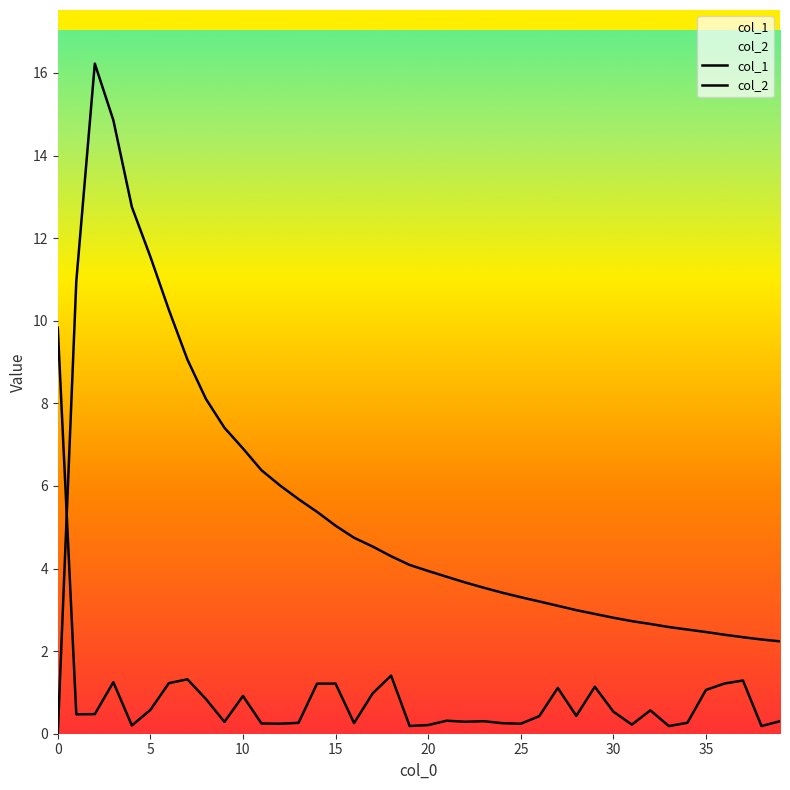

At how many categories does at least one series exceed 5?

16